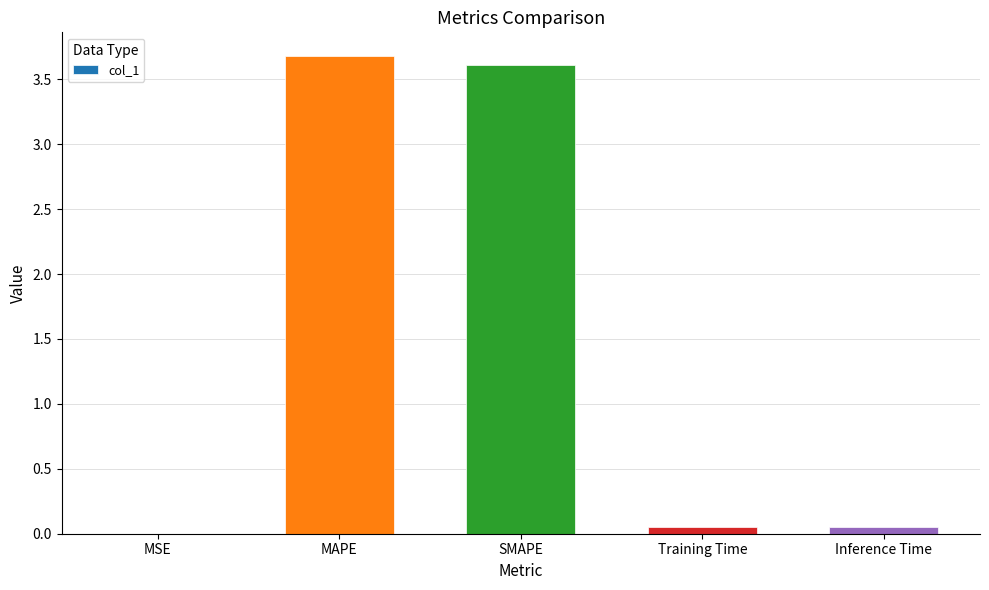

The value at MSE is 0.0. True or false?

True